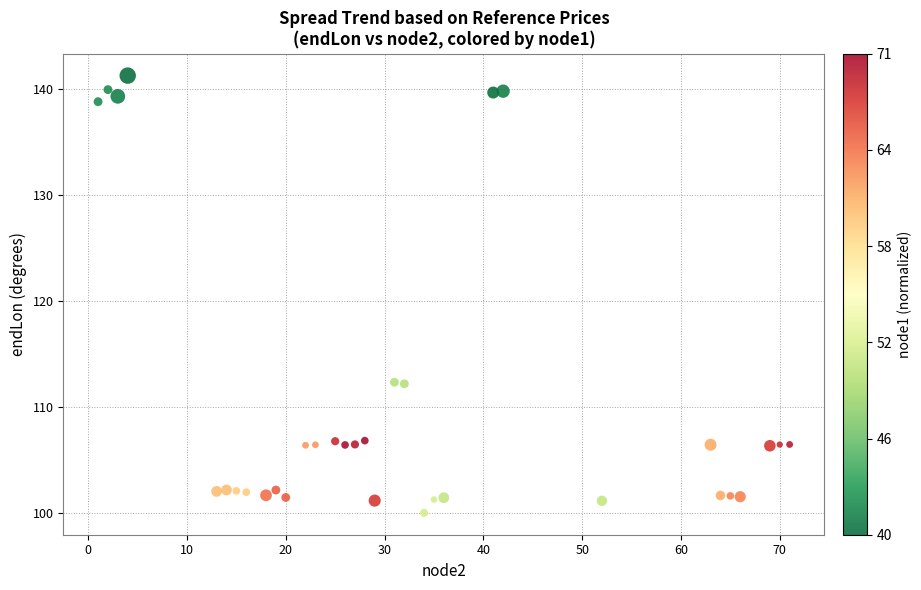

What is the range of Y values (max minus min)?

41.2